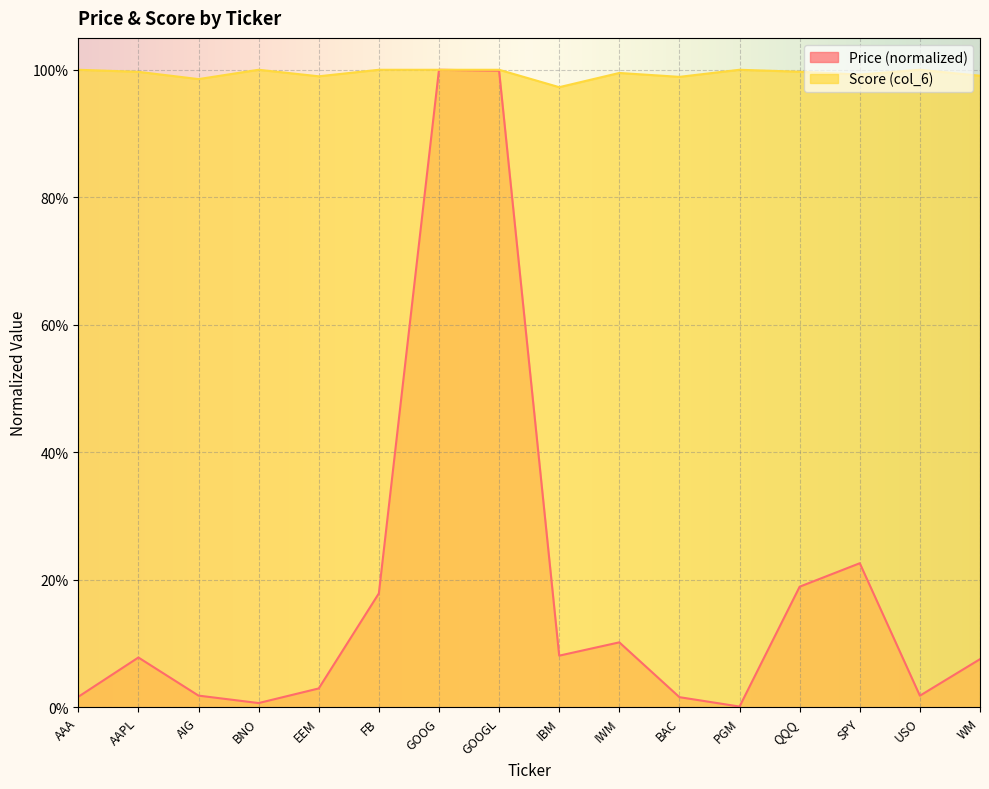

List the series in order of their peak value, highest first.

Price (col_2), Score (col_6)